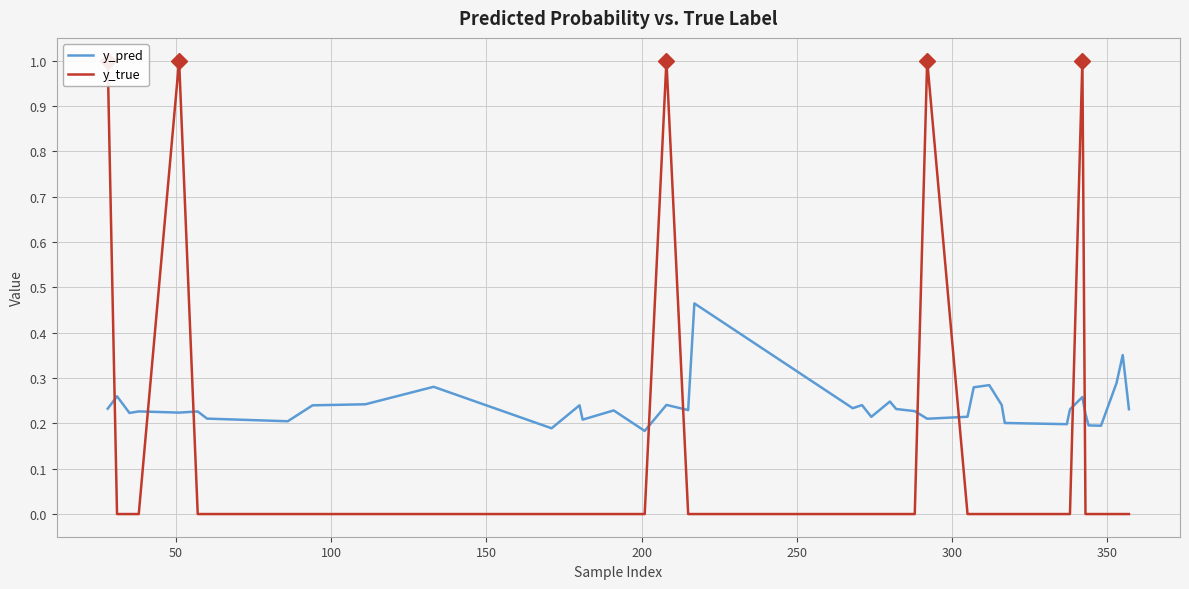

What is the difference between the maximum and minimum values in the y_pred series?

0.3